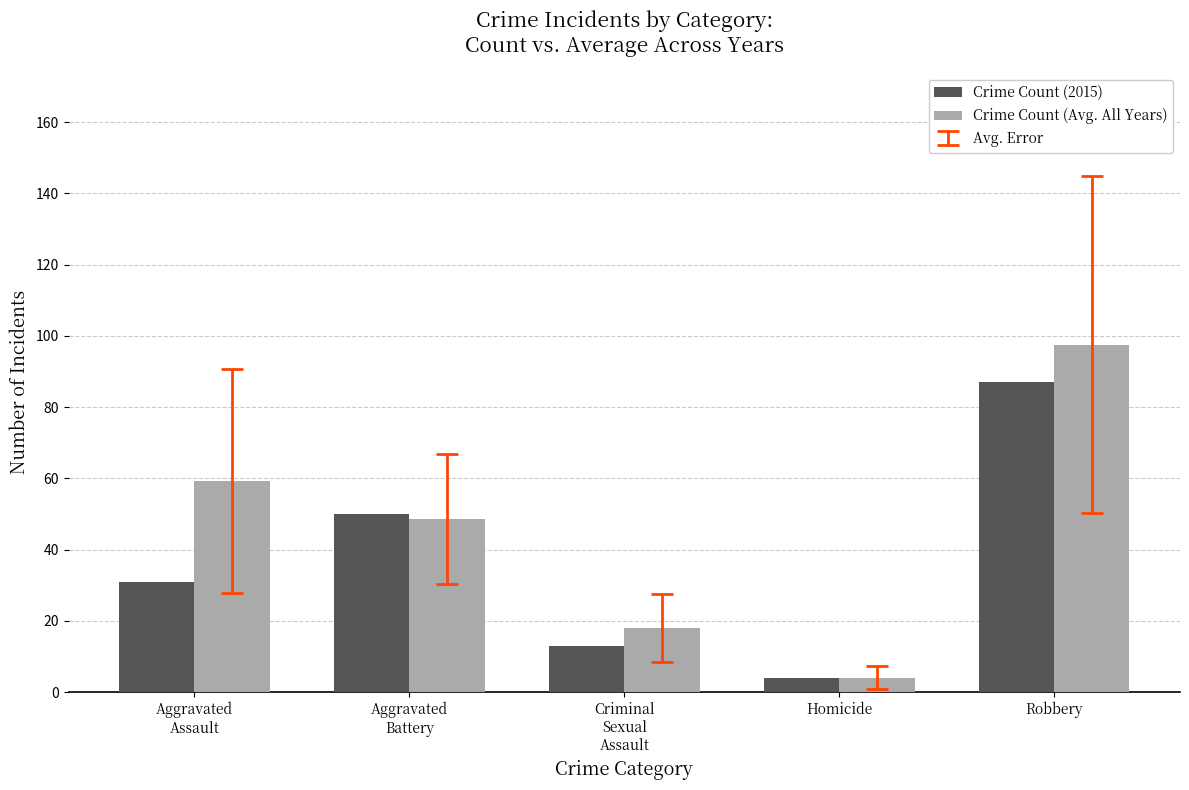

The Crime Count (Avg. All Years) series shows 18.0 at Criminal
Sexual
Assault. True or false?

True